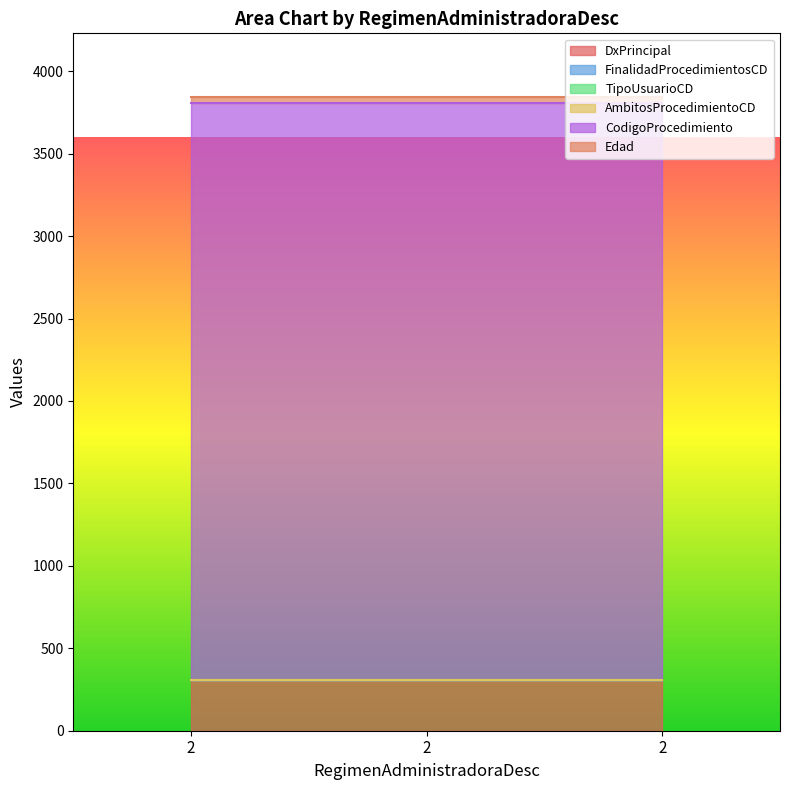

What is the total value across all series at 2?

3845